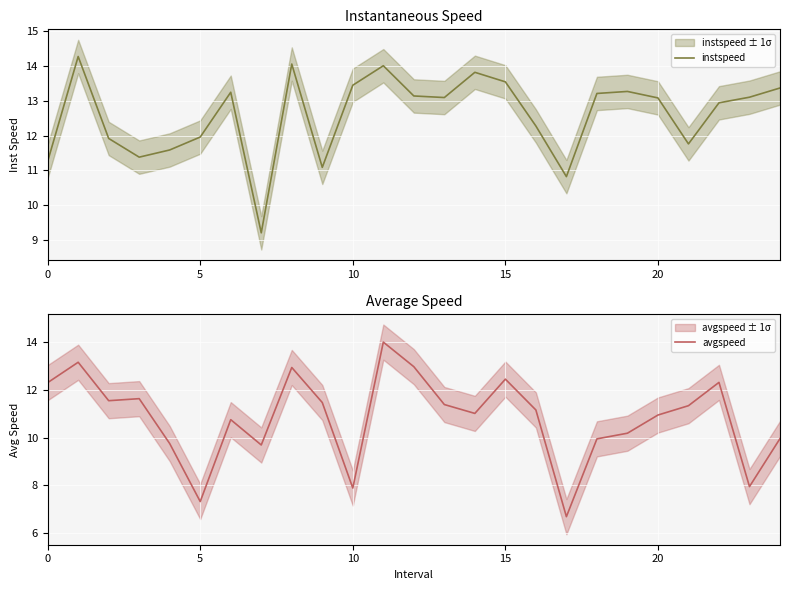

How many intersections are there between instspeed and avgspeed?

7